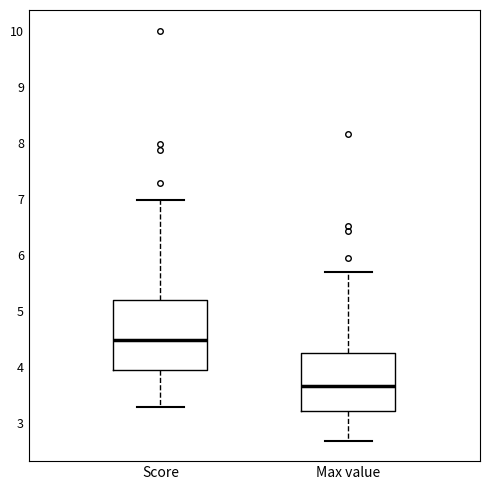

Reading left to right, transcribe this box plot: for each box, give where its median line is, the range the box spans, and where its two whiskers end, as read against the y-axis. The values are not printed on the chart, so give them approximately, as read against the axis.

Score: median 4.5, box 3.9 to 5.2, whiskers 3.3 to 7.0
Max value: median 3.7, box 3.2 to 4.2, whiskers 2.7 to 5.7